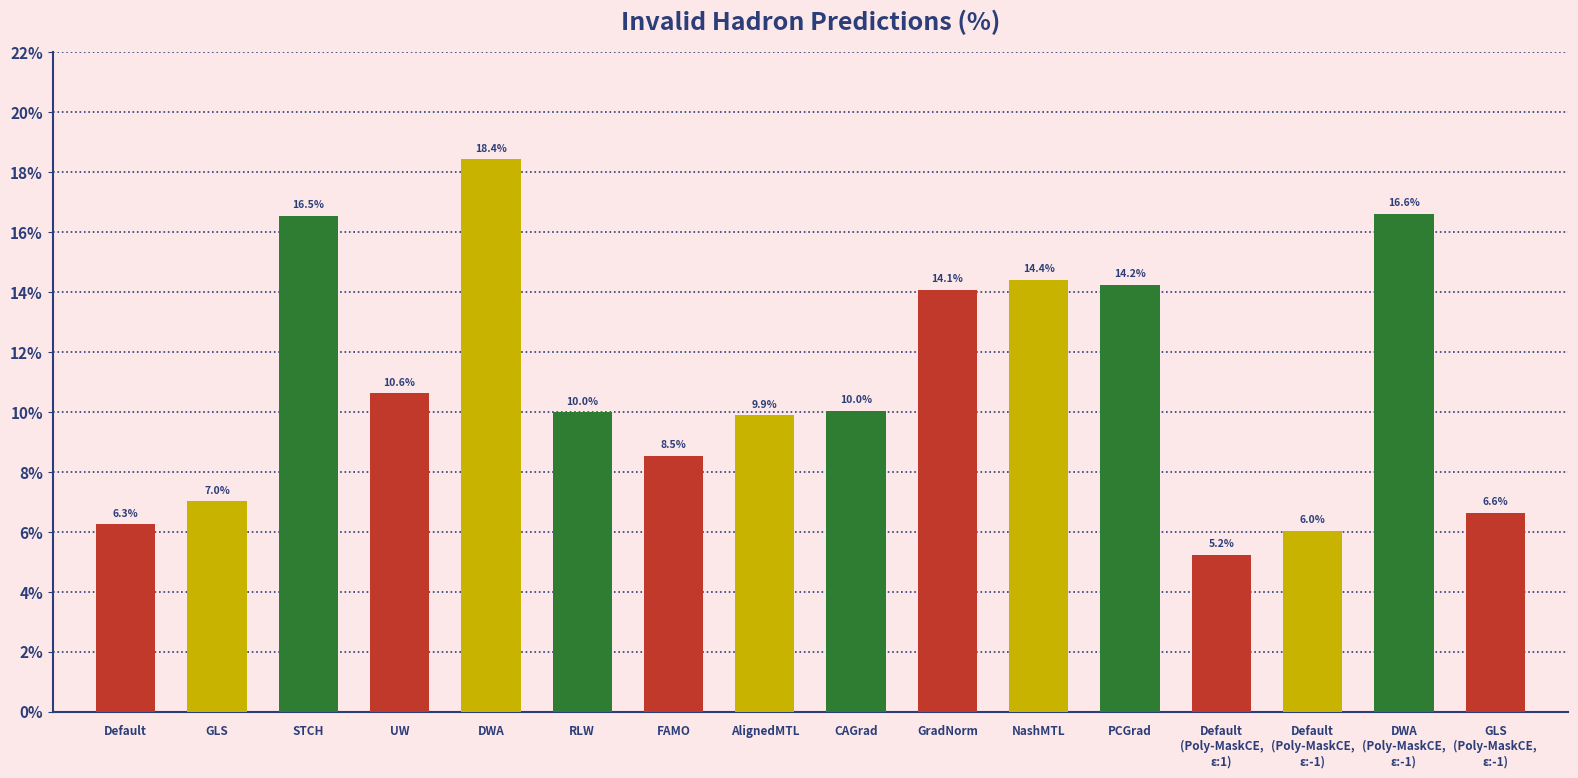

What is the smallest value displayed?

5.2